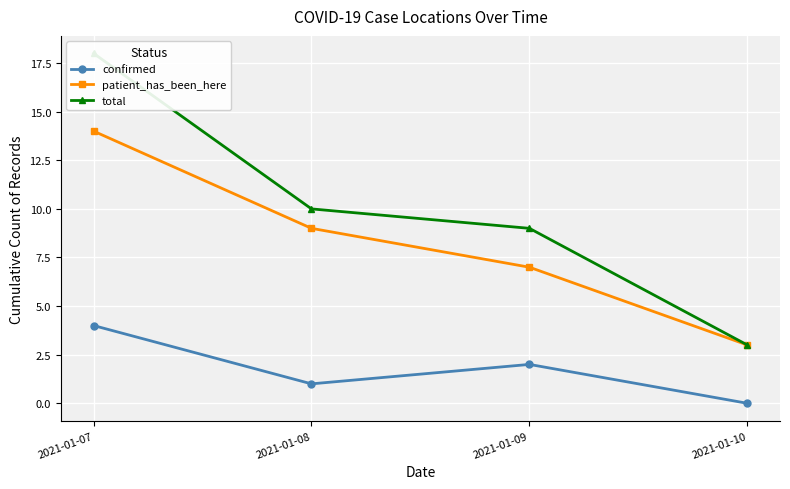

True or false: confirmed and total intersect in this chart.

False